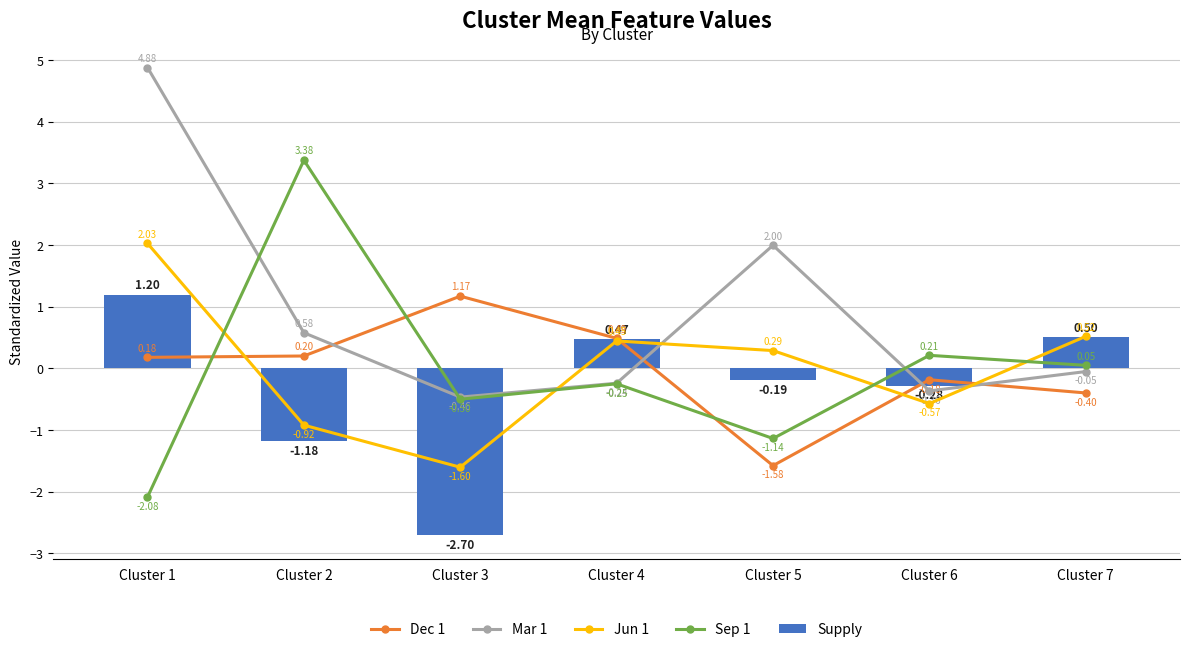

True or false: Supply has a value of -0.3 at Cluster 5.

False